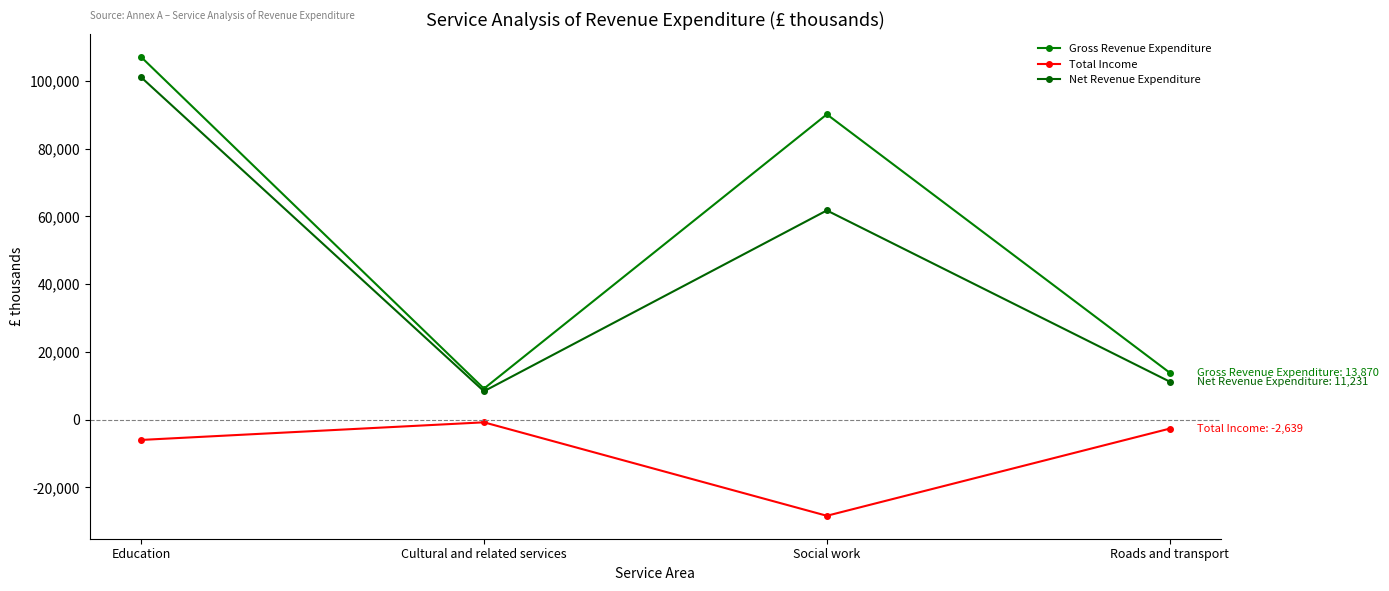

How many values in the Gross Revenue Expenditure series are below 90135?

2